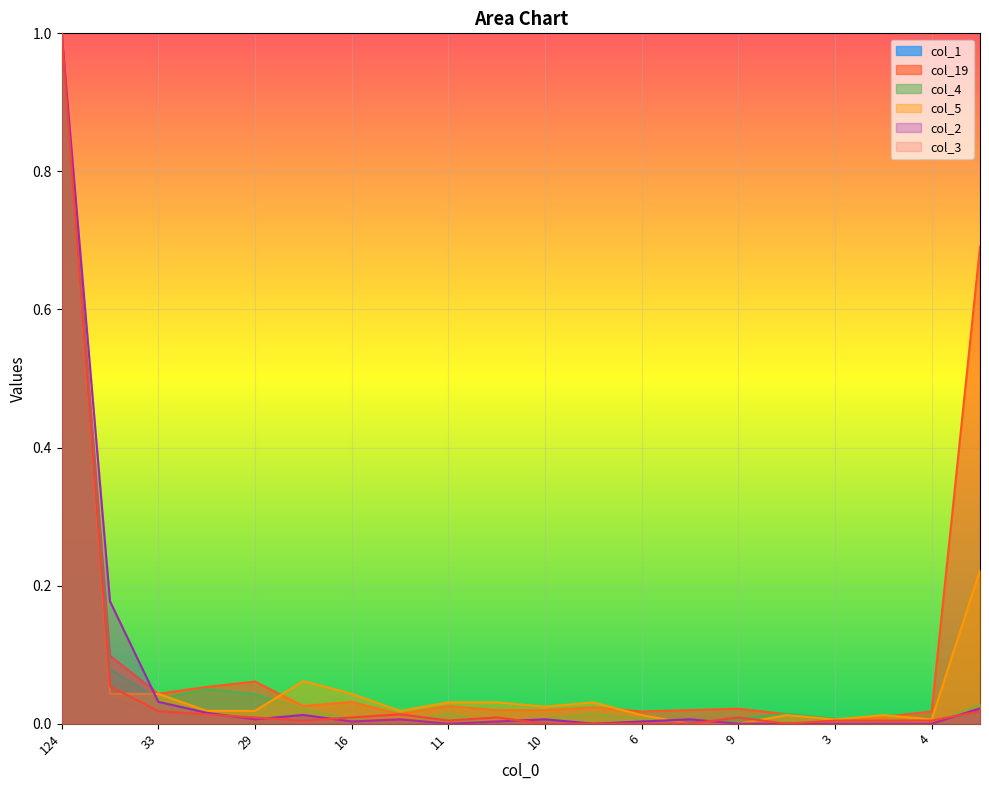

At which category is the sum across all series the highest?

124